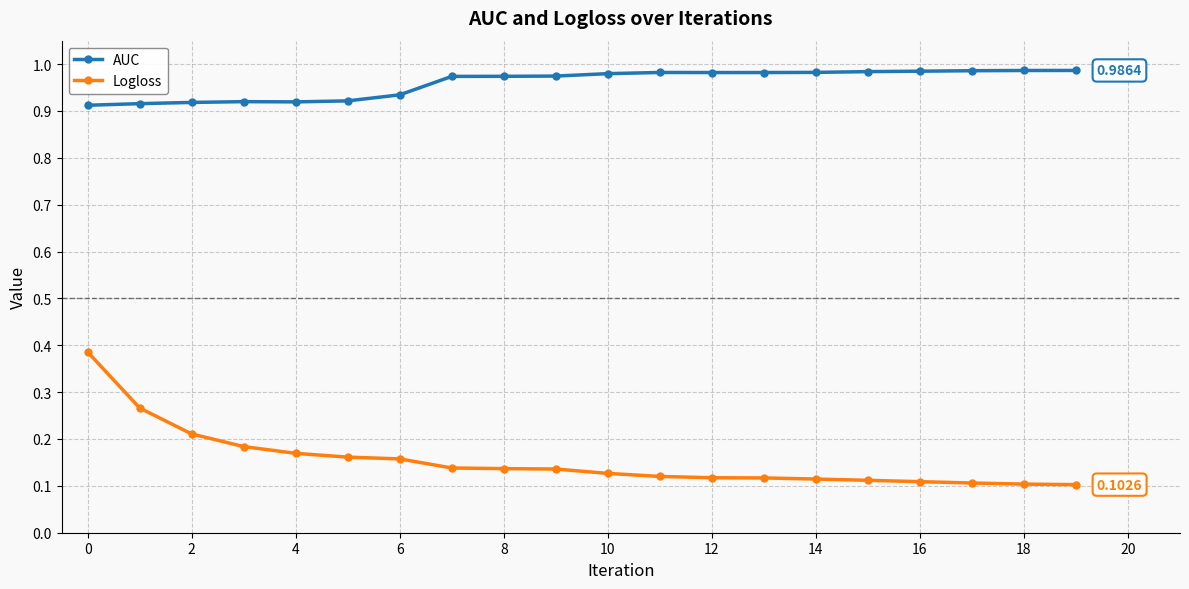

True or false: Logloss and AUC cross at least once.

False